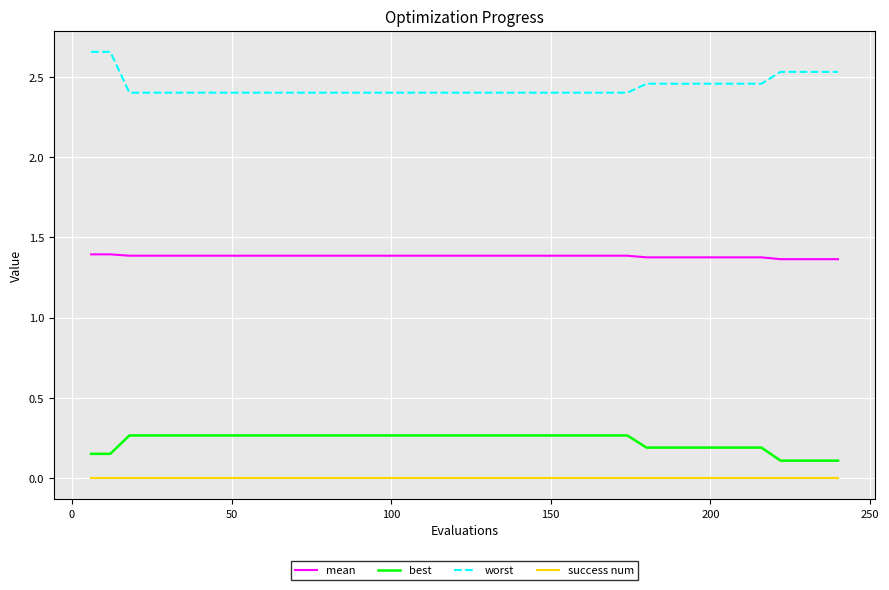

How many worst values are between 2 and 3?

40